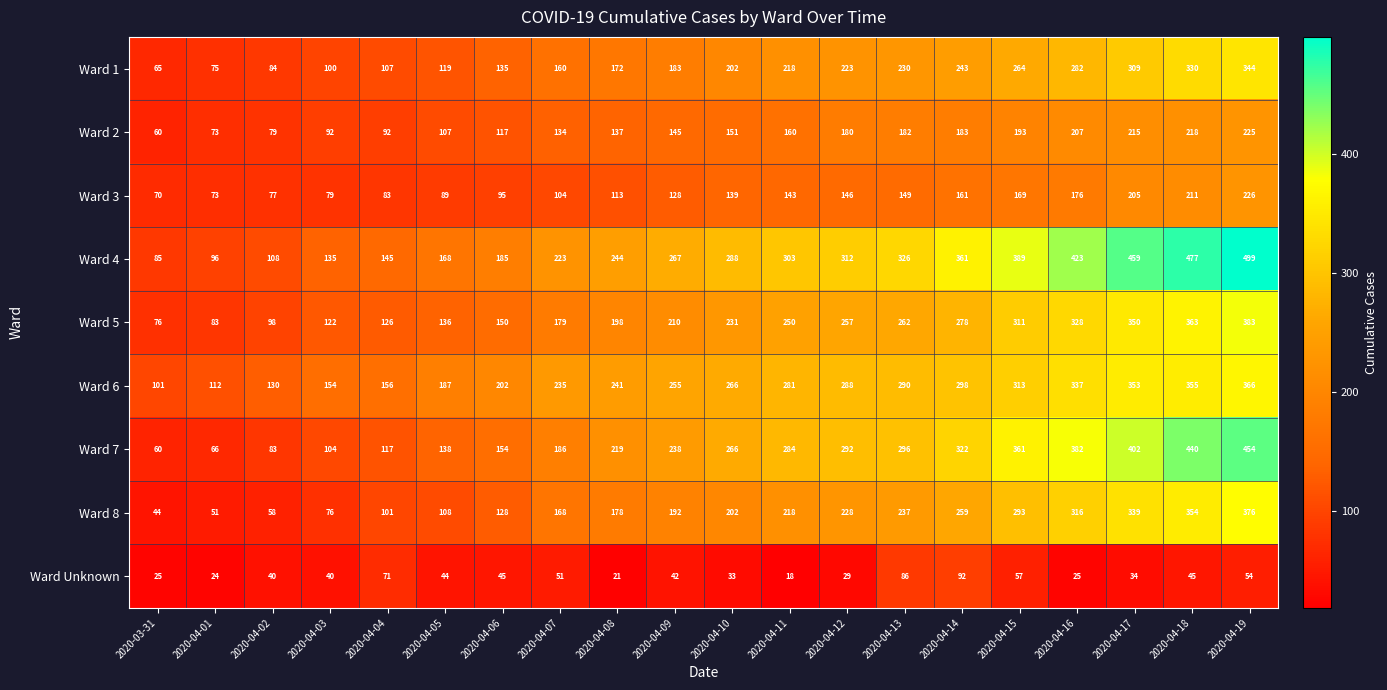

Rank the series by their maximum value, from highest to lowest.

Ward 4, Ward 7, Ward 5, Ward 8, Ward 6, Ward 1, Ward 3, Ward 2, Ward Unknown